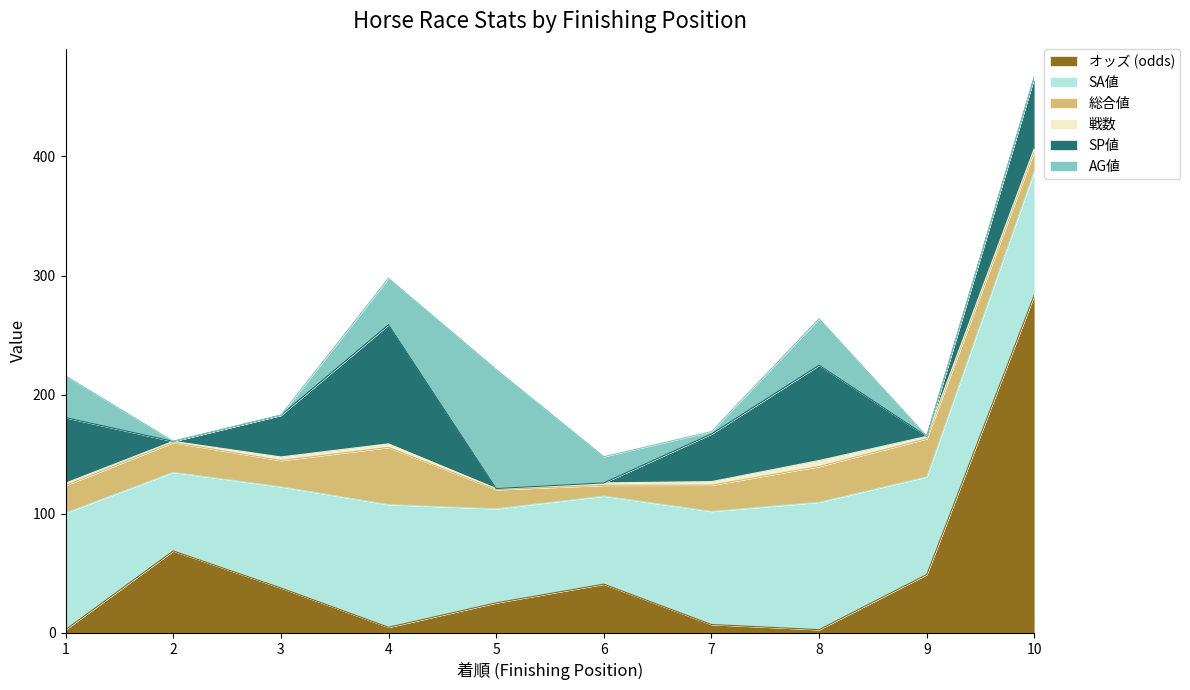

The value of オッズ (odds) at 8 is 2.7. True or false?

True